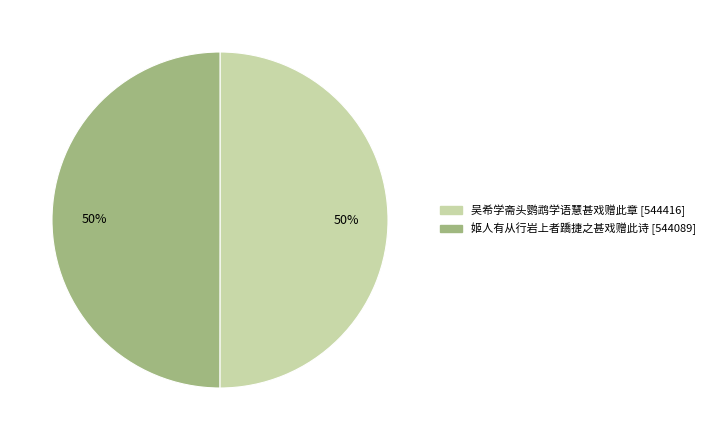

Approximately how many times larger is the value at 姬人有从行岩上者蹻捷之甚戏赠此诗 compared to 吴希学斋头鹦鹉学语慧甚戏赠此章?

1.0